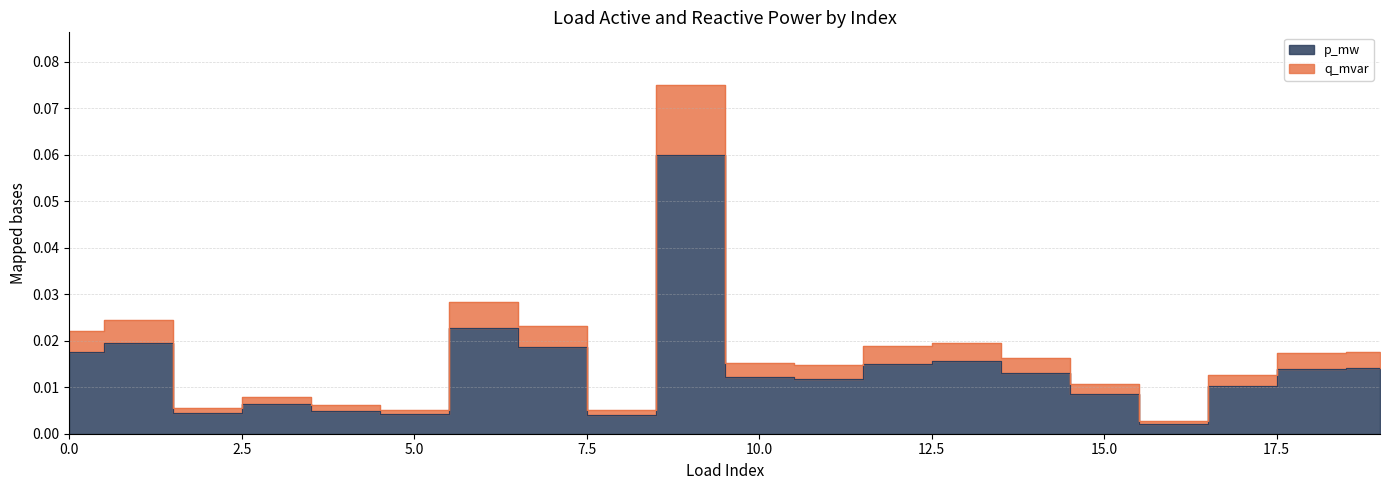

What is the value of the p_mw point at the 10th from the left?

0.1